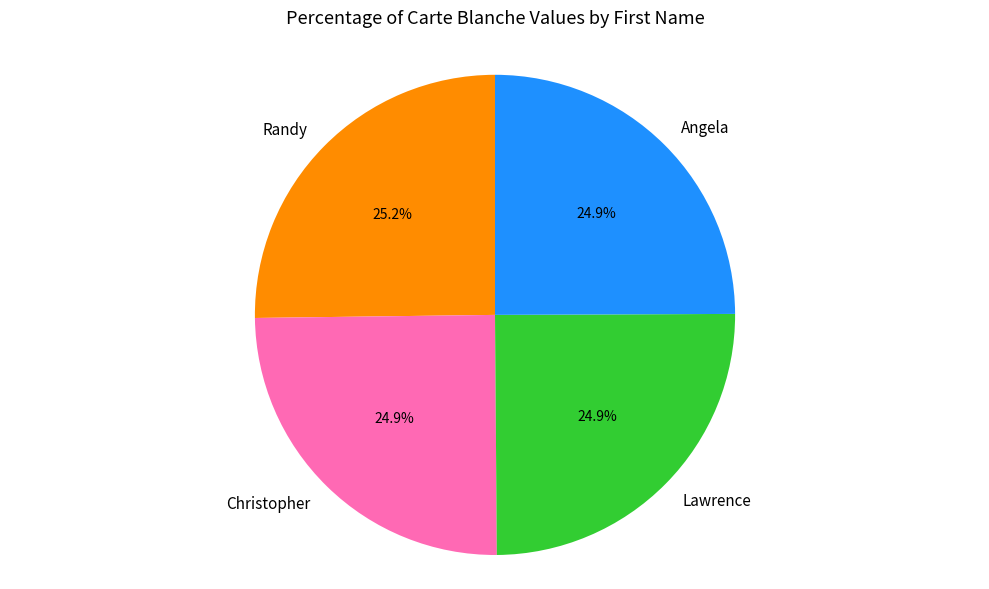

How much of the chart is everything except Lawrence?

75.1%